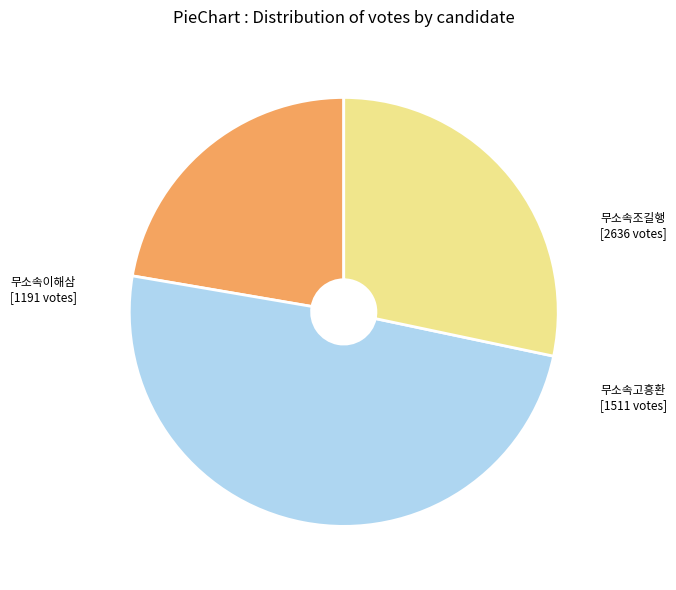

Rank the categories by value from lowest to highest.

무소속이해삼, 무소속고흥환, 무소속조길행